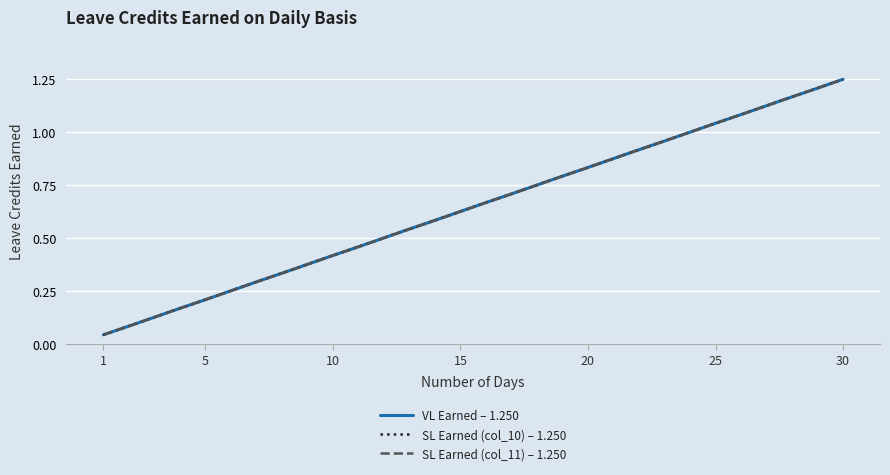

Is this an area chart (filled region under the line)?

No